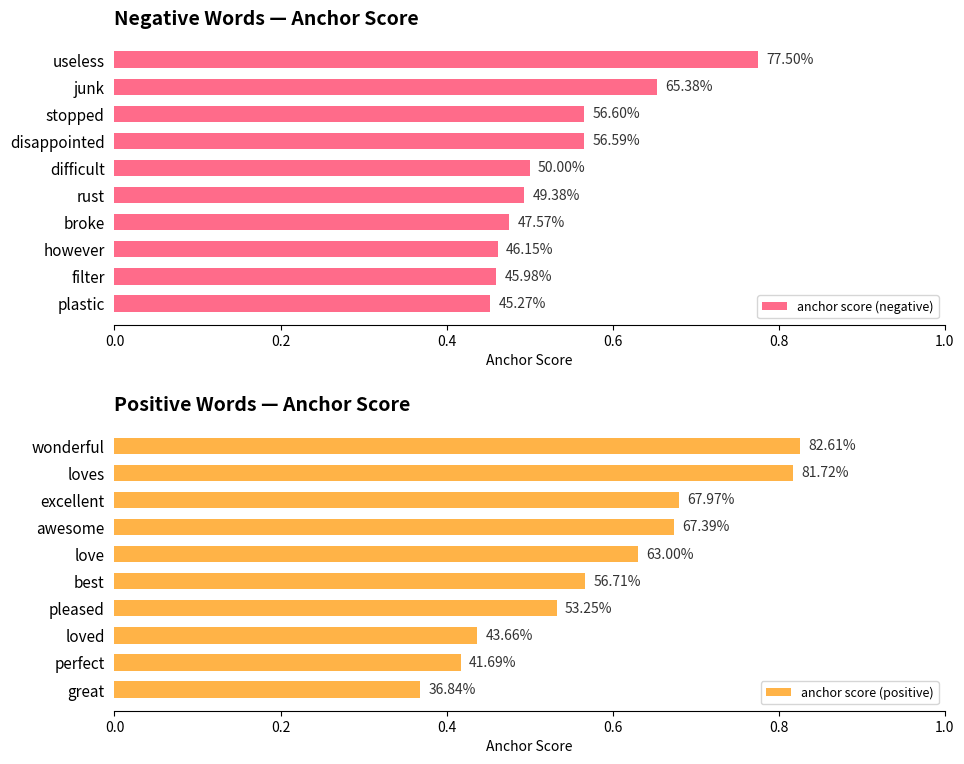

The anchor score (positive) series shows 0.4 at loved. True or false?

True